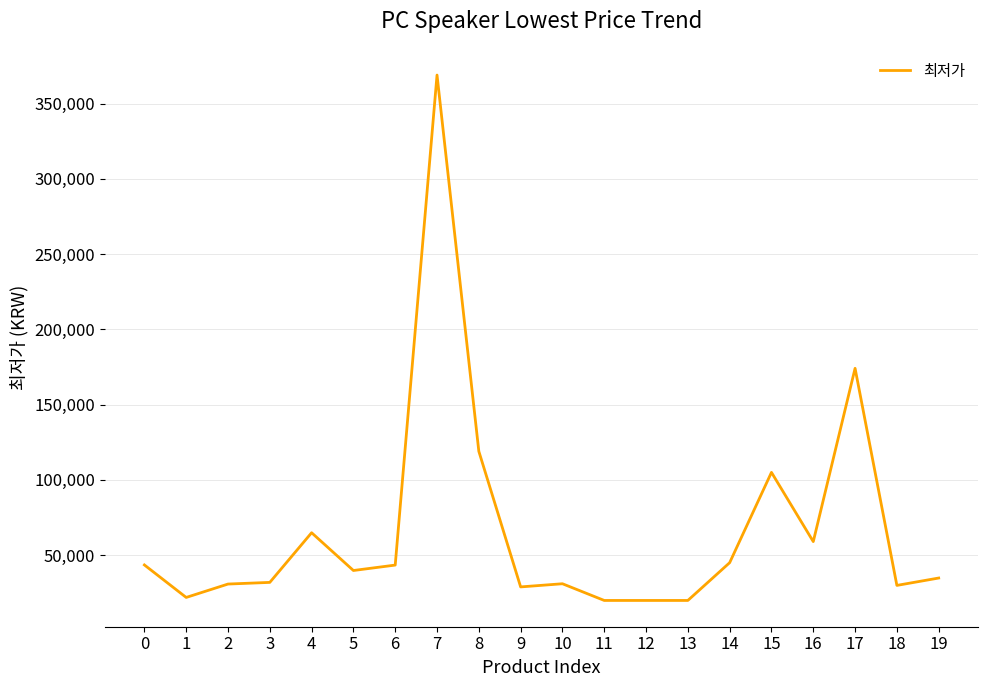

The chart shows a value of 7987 at 2. True or false?

False